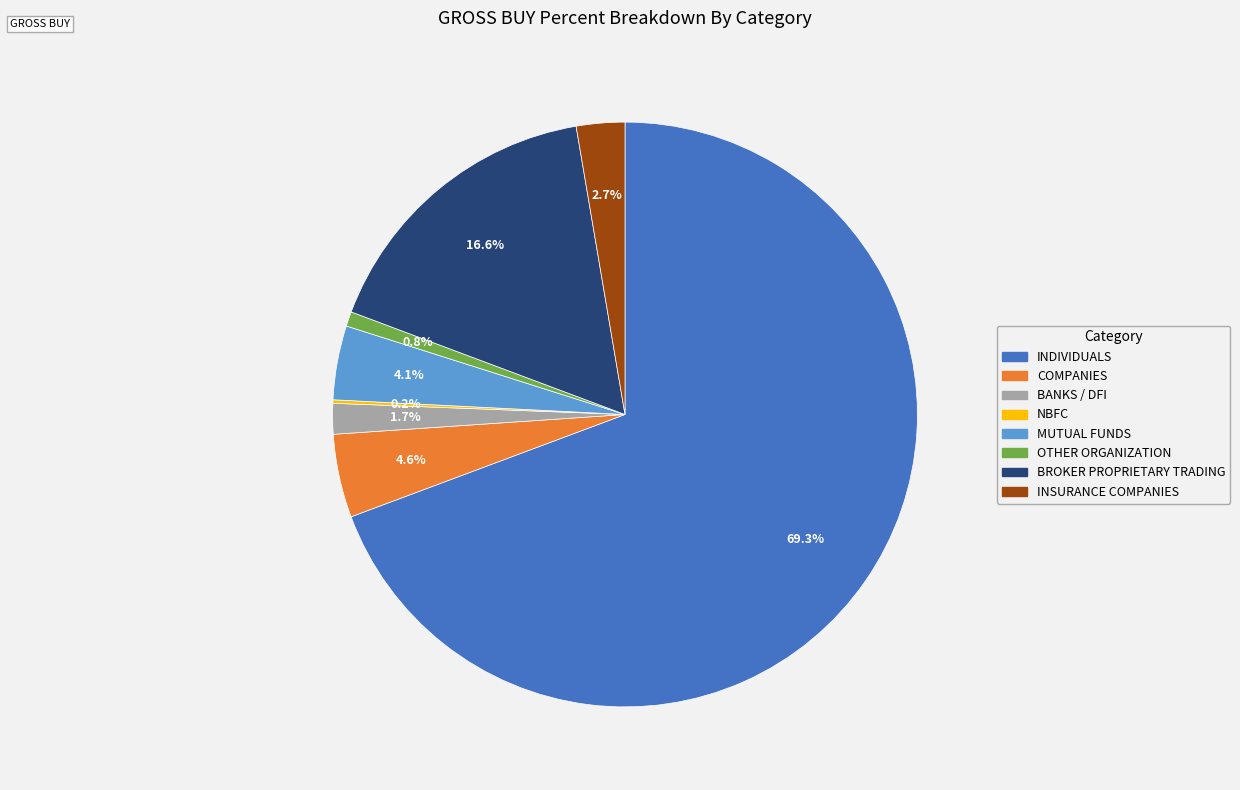

To the nearest percent, what is the difference between the largest and smallest slice percentages?

69%